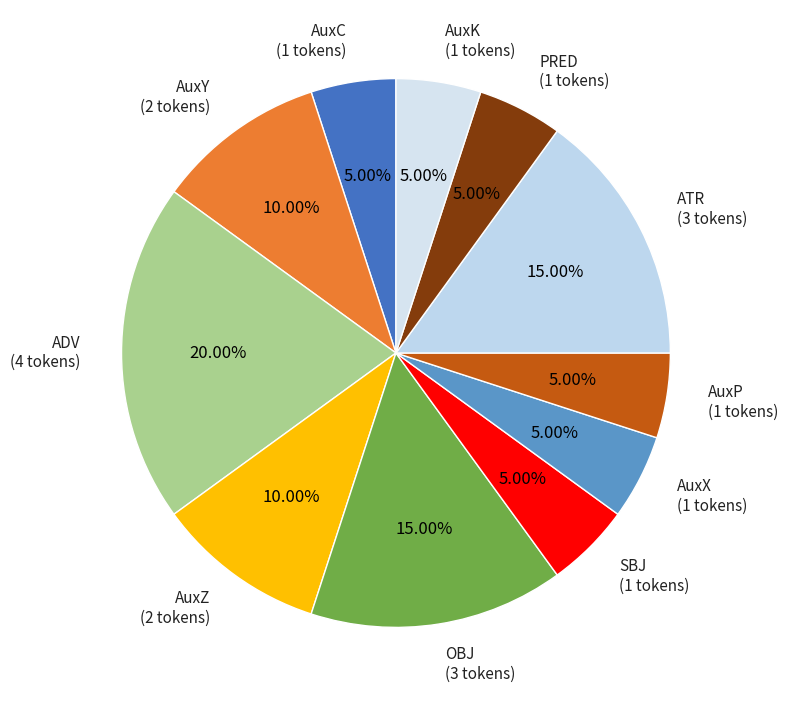

To the nearest percent, what portion does AuxK represent?

5%